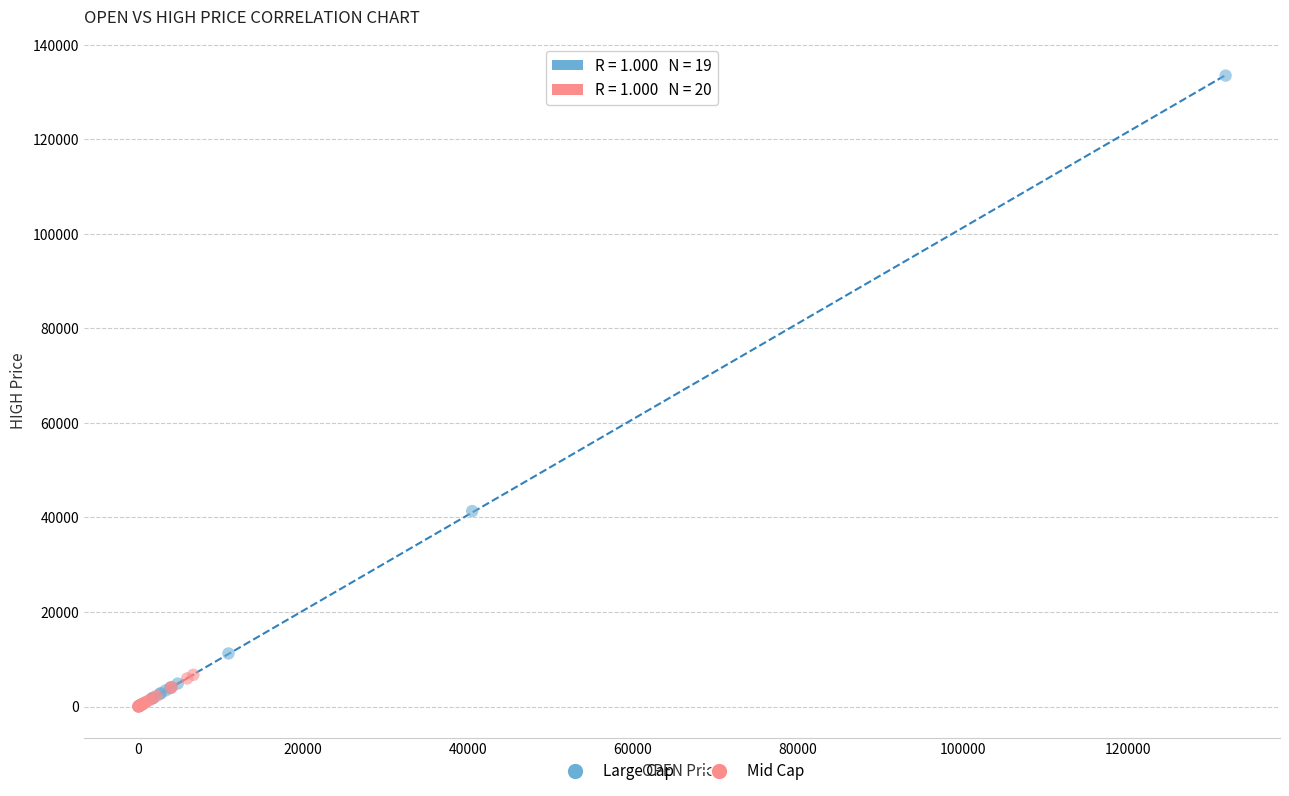

Which series reaches the maximum Y coordinate?

Large Cap